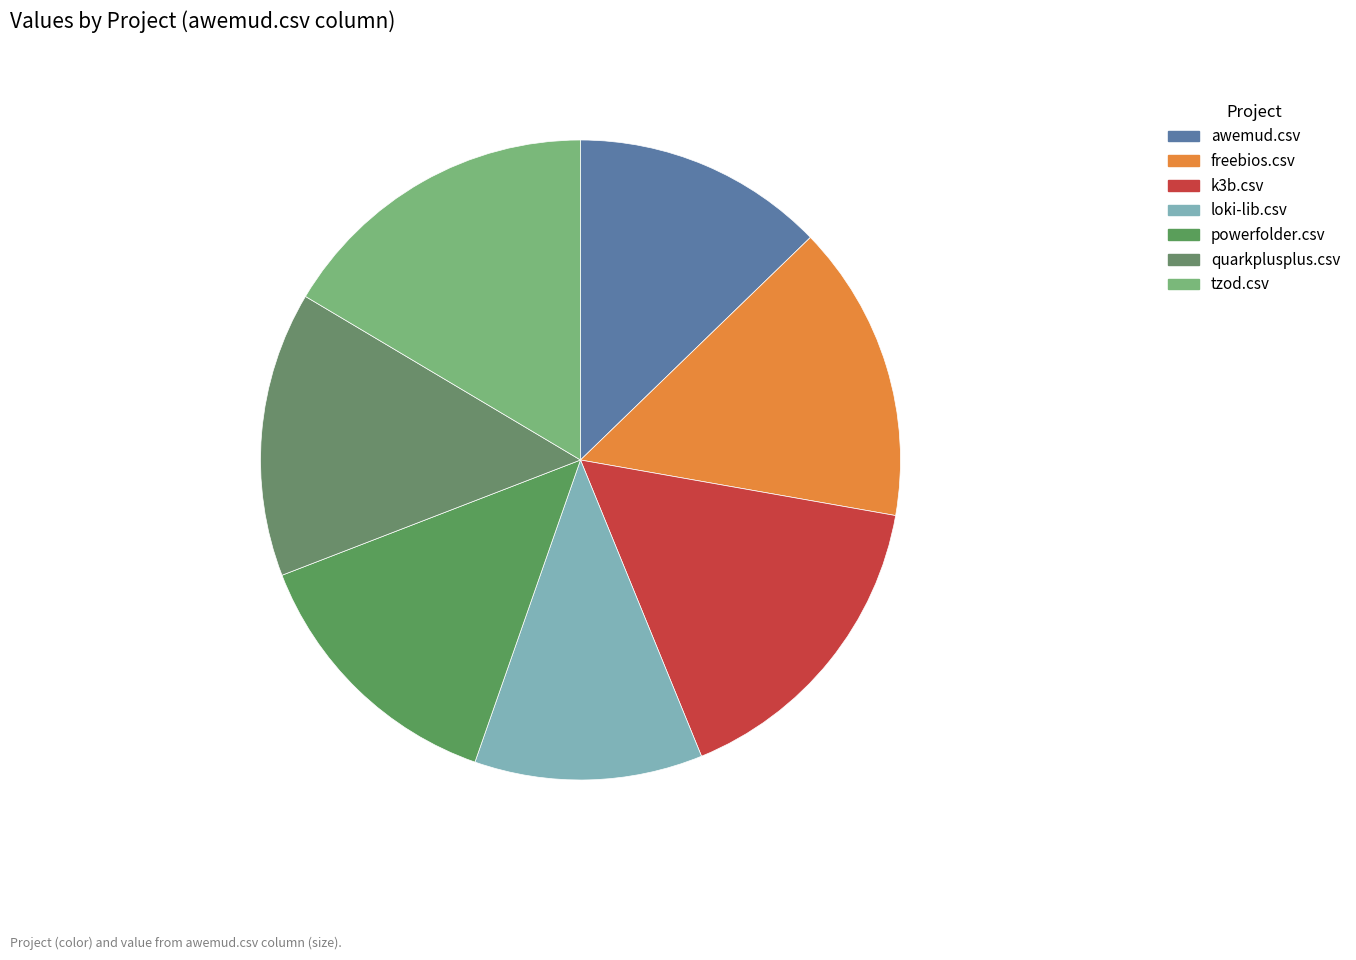

Which has a higher value, awemud.csv or powerfolder.csv?

powerfolder.csv